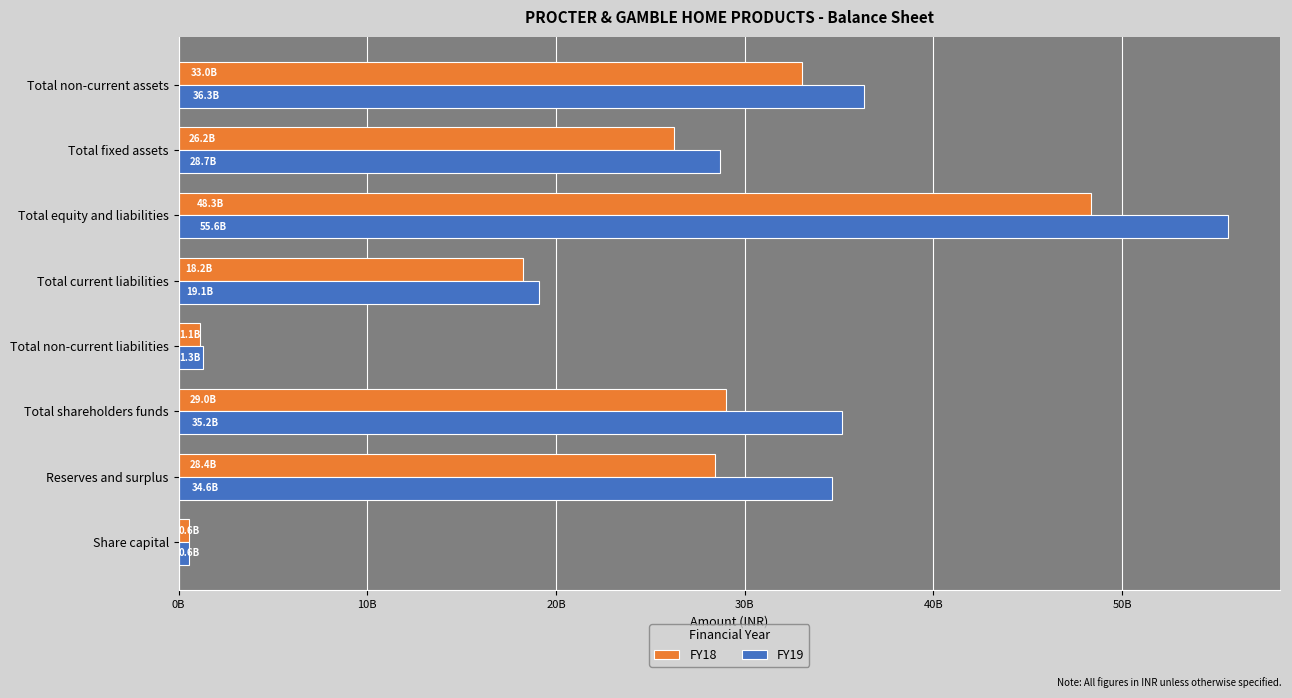

What are all the series names shown in the legend?

FY18, FY19